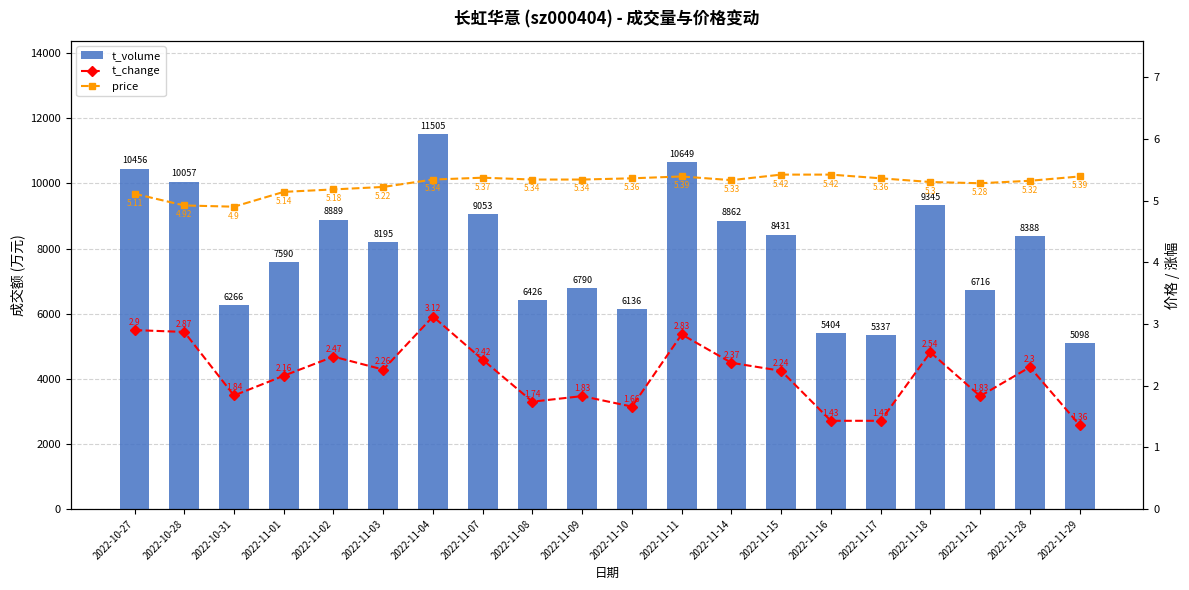

Is the value of t_volume at 2022-11-08 greater than the value of price at 2022-11-09?

Yes